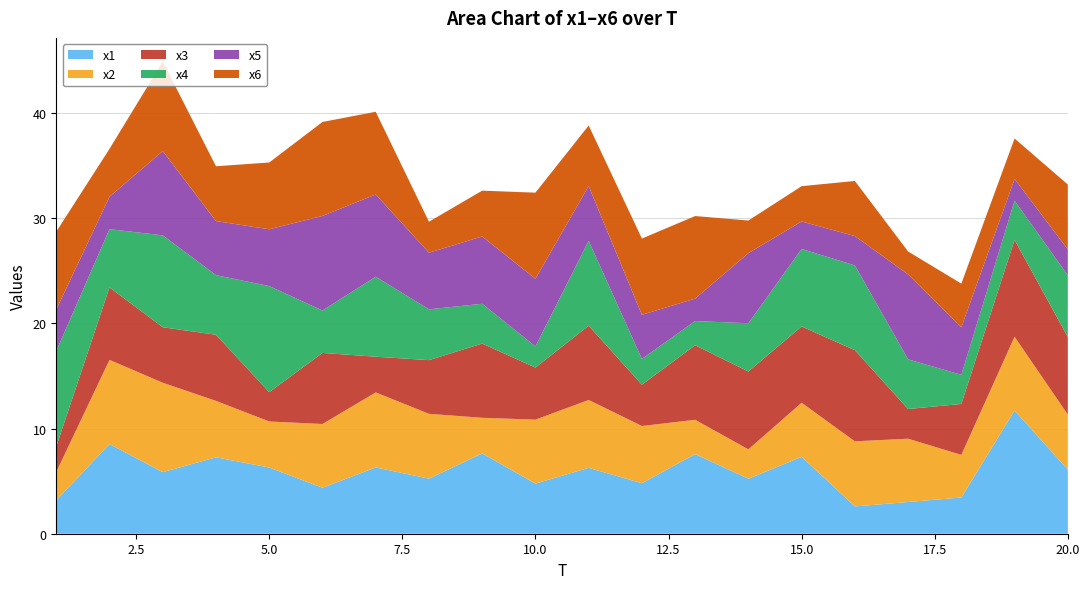

Reading right to left, transcribe all the data shown in this chart.

x1: 20=6.1	19=11.7	18=3.4	17=3.0	16=2.6	15=7.3	14=5.2	13=7.6	12=4.8	11=6.3	10=4.8	9=7.6	8=5.2	7=6.3	6=4.4	5=6.3	4=7.3	3=5.9	2=8.5	1=3.2
x2: 20=5.2	19=7.0	18=4.1	17=6.0	16=6.2	15=5.1	14=2.8	13=3.3	12=5.4	11=6.5	10=6.1	9=3.4	8=6.2	7=7.1	6=6.1	5=4.4	4=5.4	3=8.5	2=8.0	1=2.7
x3: 20=7.4	19=9.2	18=4.8	17=2.8	16=8.7	15=7.3	14=7.4	13=7.1	12=3.9	11=7.1	10=4.9	9=7.1	8=5.1	7=3.4	6=6.8	5=2.8	4=6.3	3=5.3	2=6.9	1=2.4
x4: 20=5.9	19=3.7	18=2.8	17=4.7	16=8.1	15=7.4	14=4.6	13=2.3	12=2.4	11=8.1	10=2.0	9=3.8	8=4.8	7=7.6	6=4.0	5=10.1	4=5.7	3=8.7	2=5.5	1=9.1
x5: 20=2.5	19=2.1	18=4.5	17=8.1	16=2.8	15=2.6	14=6.7	13=2.1	12=4.2	11=5.2	10=6.4	9=6.4	8=5.4	7=7.8	6=9.0	5=5.4	4=5.1	3=8.0	2=3.1	1=3.9
x6: 20=6.2	19=3.8	18=4.2	17=2.2	16=5.2	15=3.4	14=3.1	13=7.9	12=7.2	11=5.8	10=8.2	9=4.4	8=2.9	7=7.9	6=8.9	5=6.4	4=5.2	3=8.5	2=4.6	1=7.4